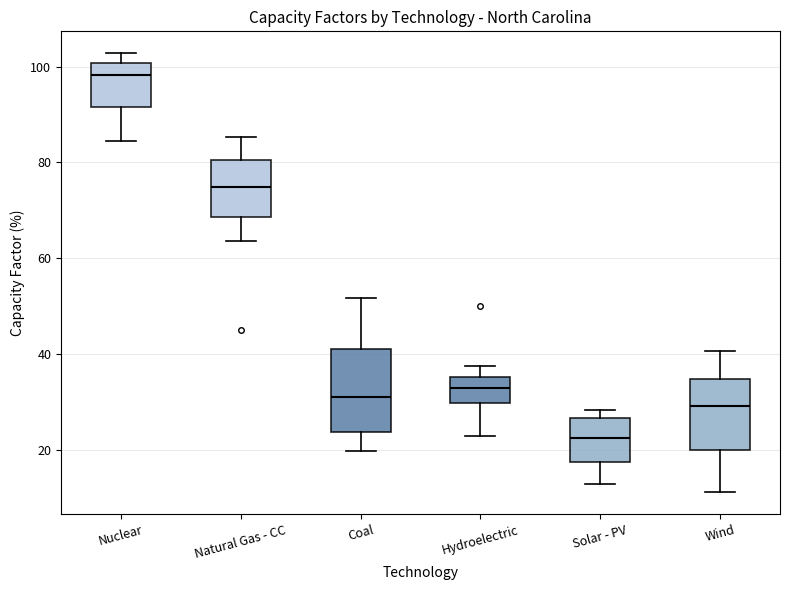

Reading left to right, transcribe this box plot: for each box, give where its median line is, the range the box spans, and where its two whiskers end, as read against the y-axis. The values are not printed on the chart, so give them approximately, as read against the axis.

Nuclear: median 98, box 92 to 100, whiskers 84 to 102
Natural Gas - CC: median 74, box 68 to 80, whiskers 64 to 86
Coal: median 32, box 24 to 42, whiskers 20 to 52
Hydroelectric: median 32, box 30 to 36, whiskers 22 to 38
Solar - PV: median 22, box 18 to 26, whiskers 12 to 28
Wind: median 30, box 20 to 34, whiskers 12 to 40